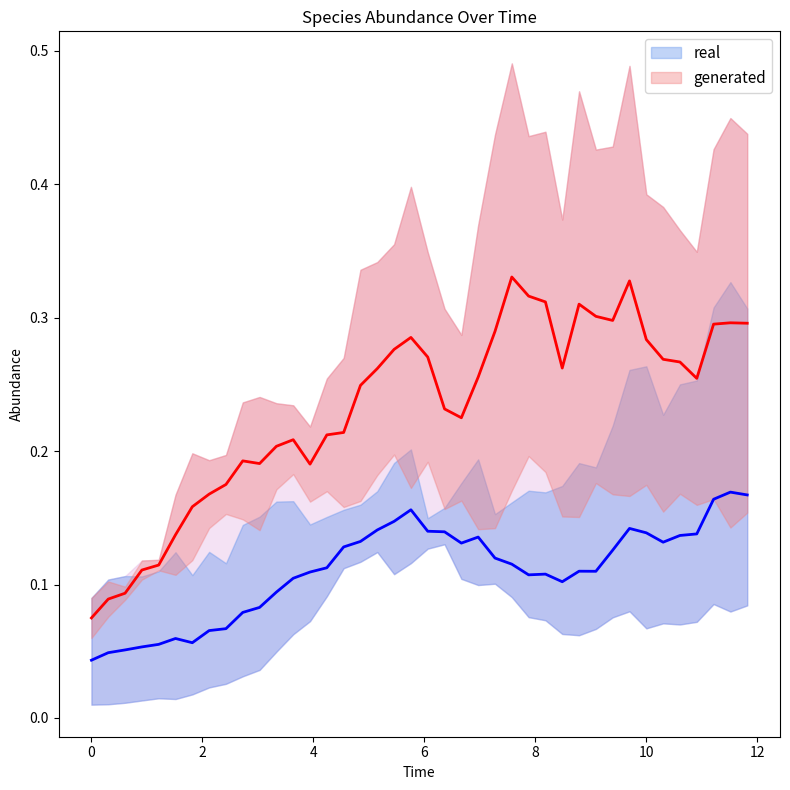

The value of species_0 at 11 is 0.1. True or false?

False